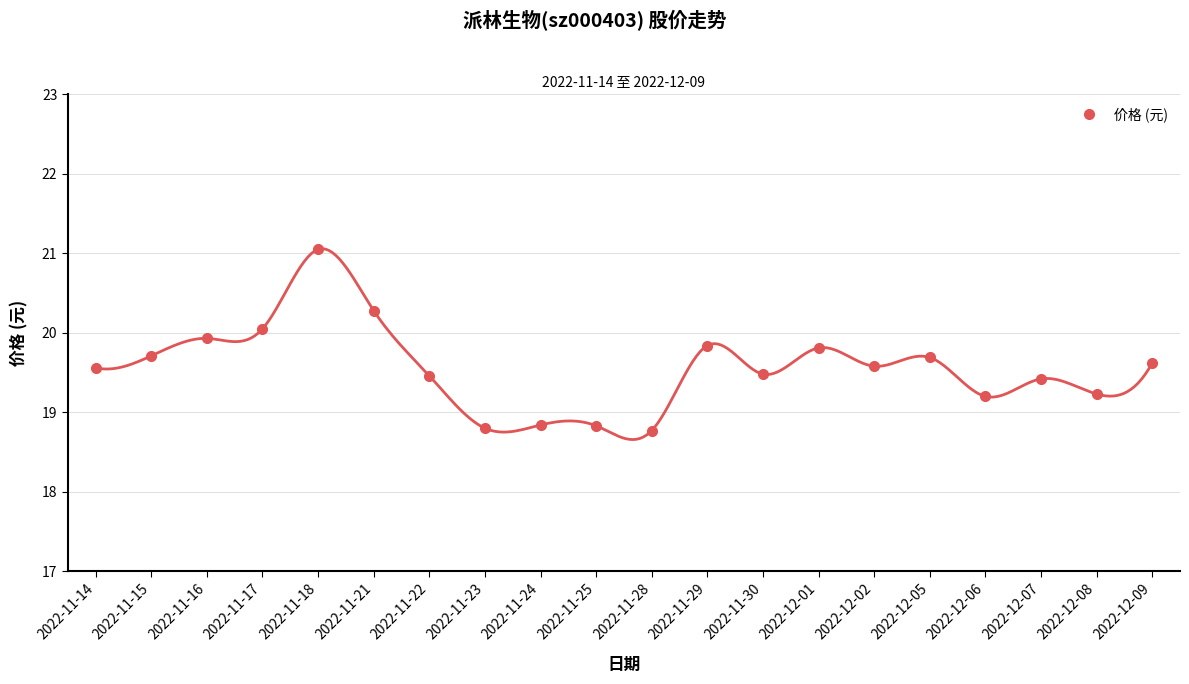

What is the change in value from 2022-11-21 to 2022-11-24?

-1.4